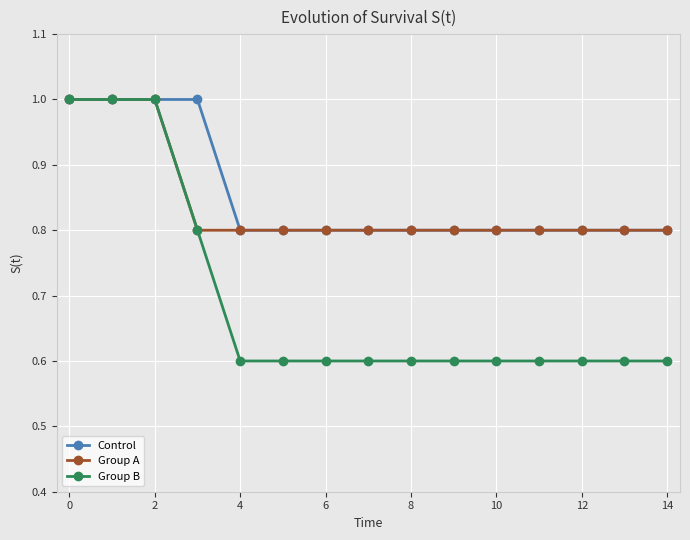

Is this an area chart (filled region under the line)?

No